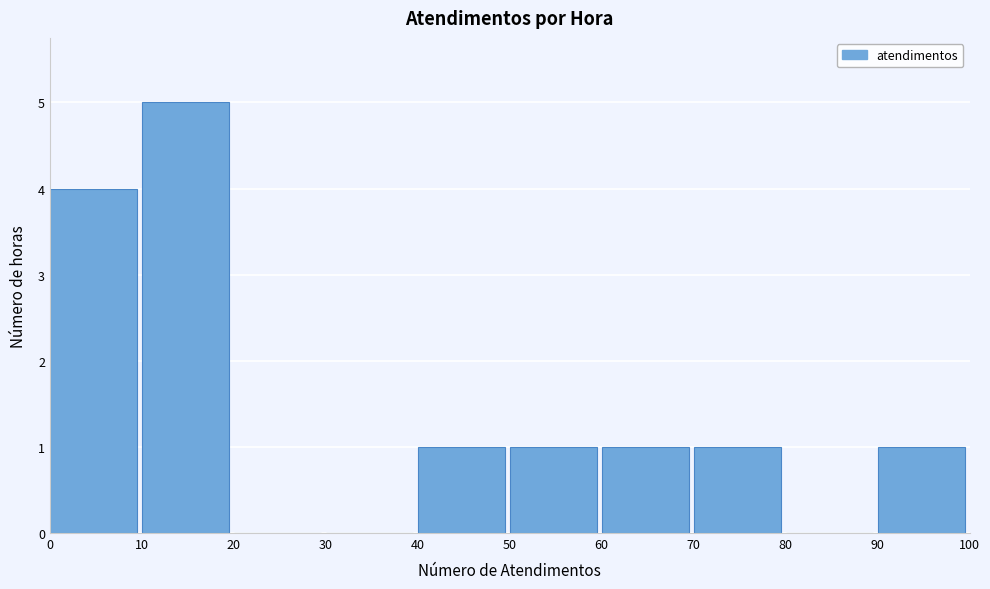

Reading left to right, transcribe this chart: for each bar, give the range it covers on the x-axis and its height. The values are not printed on the chart, so give them approximately, as read against the axis.

0 to 10: 4
10 to 20: 5
20 to 30: 0
30 to 40: 0
40 to 50: 1
50 to 60: 1
60 to 70: 1
70 to 80: 1
80 to 90: 0
90 to 100: 1